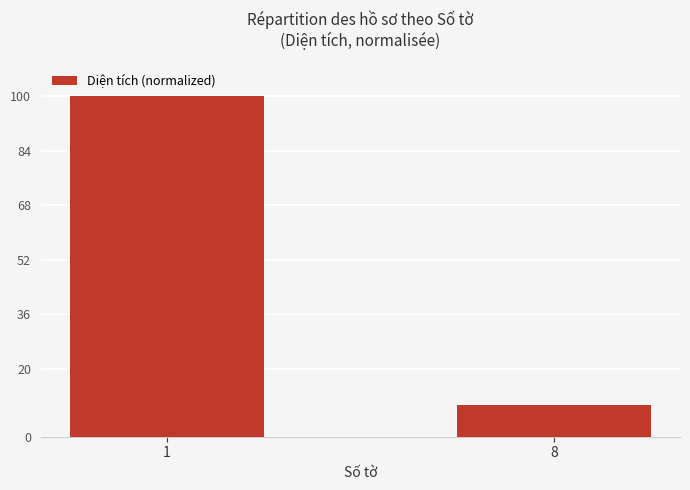

Between 8 and 1, which is larger?

1